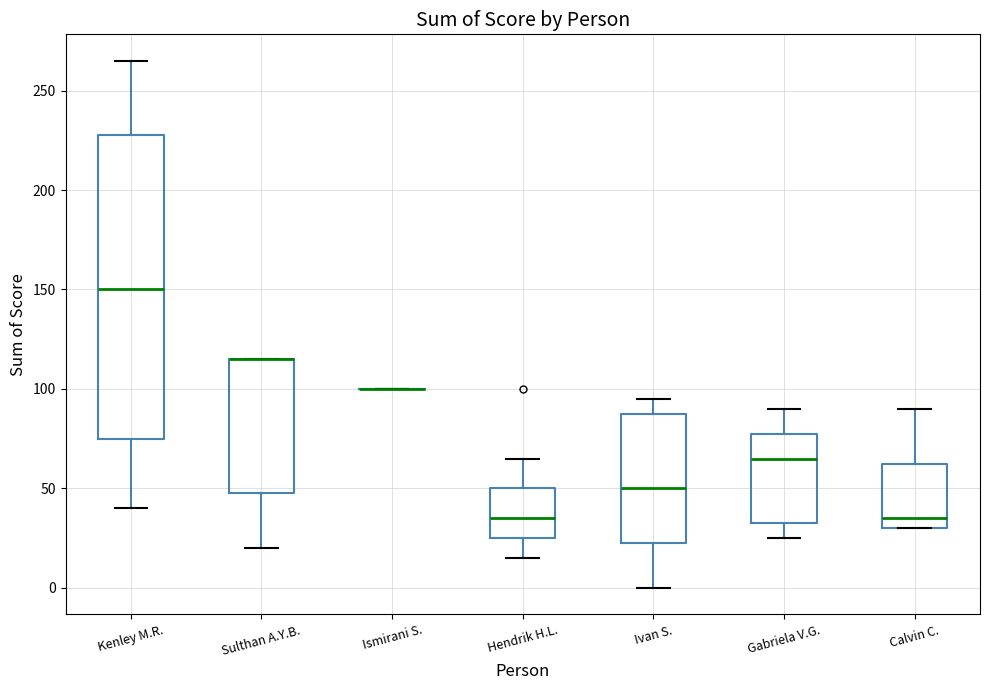

Reading left to right, transcribe this box plot: for each box, give where its median line is, the range the box spans, and where its two whiskers end, as read against the y-axis. The values are not printed on the chart, so give them approximately, as read against the axis.

Kenley M.R.: median 150, box 75 to 230, whiskers 40 to 265
Sulthan A.Y.B.: median 115 (drawn on the box's upper edge), box 50 to 115, whiskers 20 to 115
Ismirani S.: box collapsed to a line at 100, whiskers 100 to 100
Hendrik H.L.: median 35, box 25 to 50, whiskers 15 to 65
Ivan S.: median 50, box 25 to 90, whiskers 0 to 95
Gabriela V.G.: median 65, box 35 to 80, whiskers 25 to 90
Calvin C.: median 35, box 30 to 65, whiskers 30 to 90